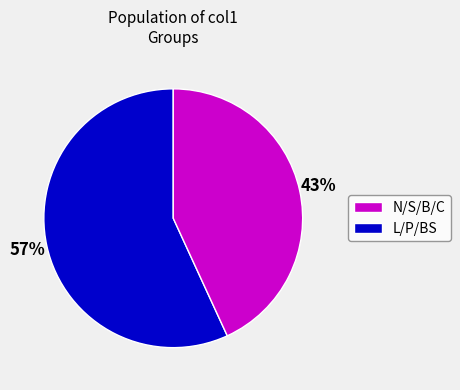

How many slices are in this pie chart?

2